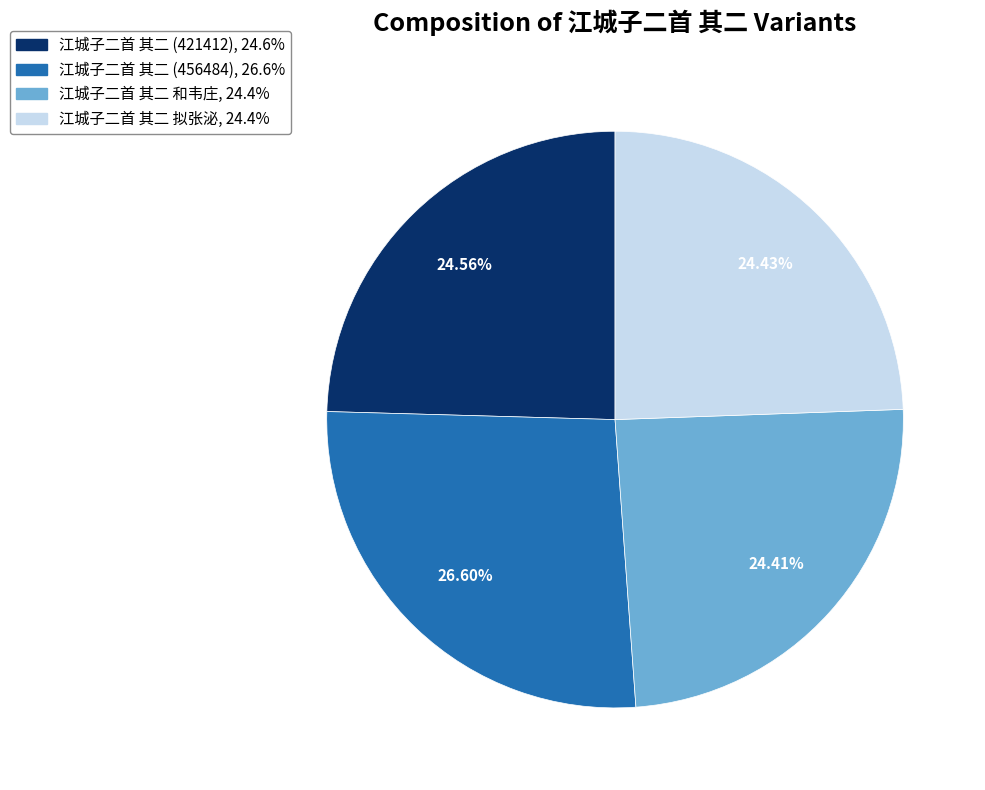

Which category has the biggest portion of the pie?

江城子二首 其二 (456484)